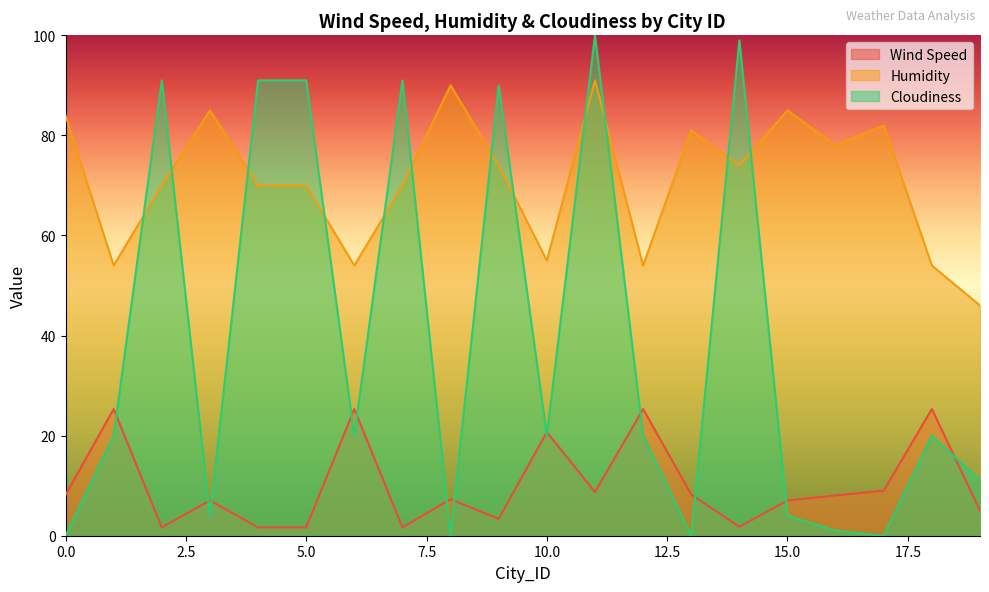

What is the difference between the highest and lowest values at 5?

89.3